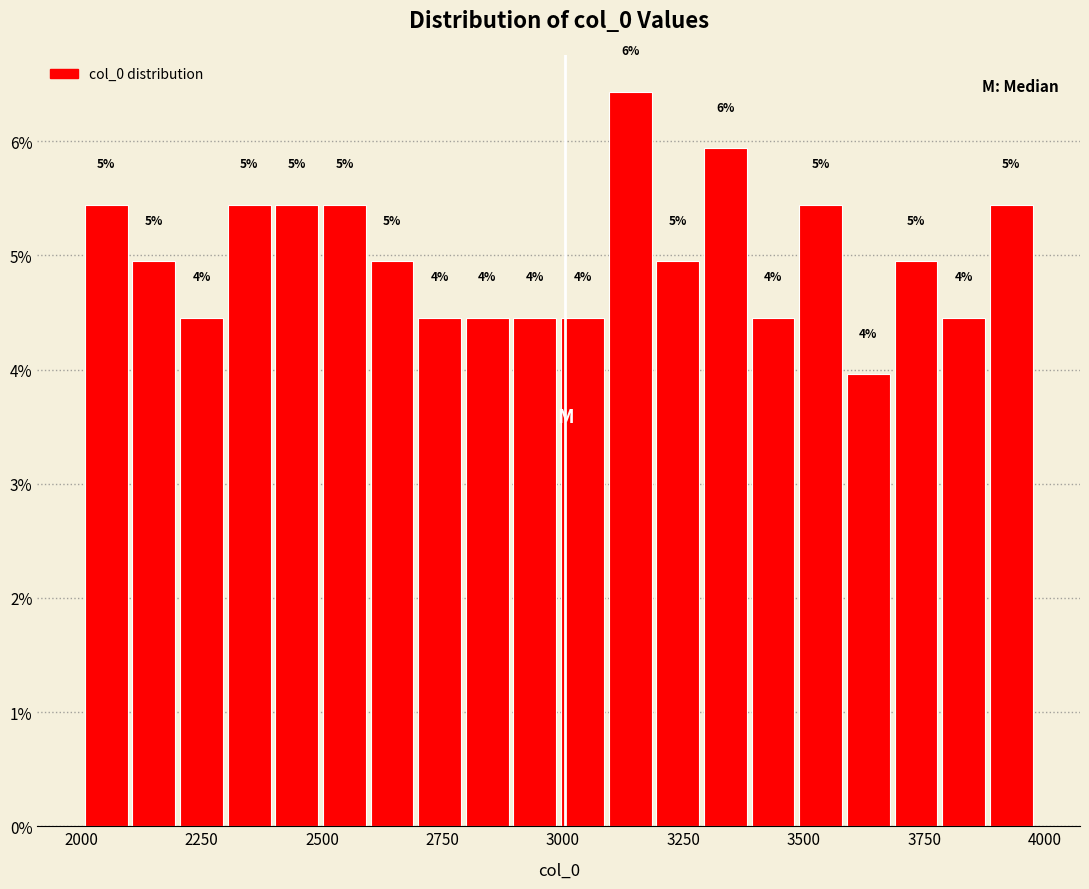

Read against the x-axis, roughly where is the centre of the tallest bar?

3150